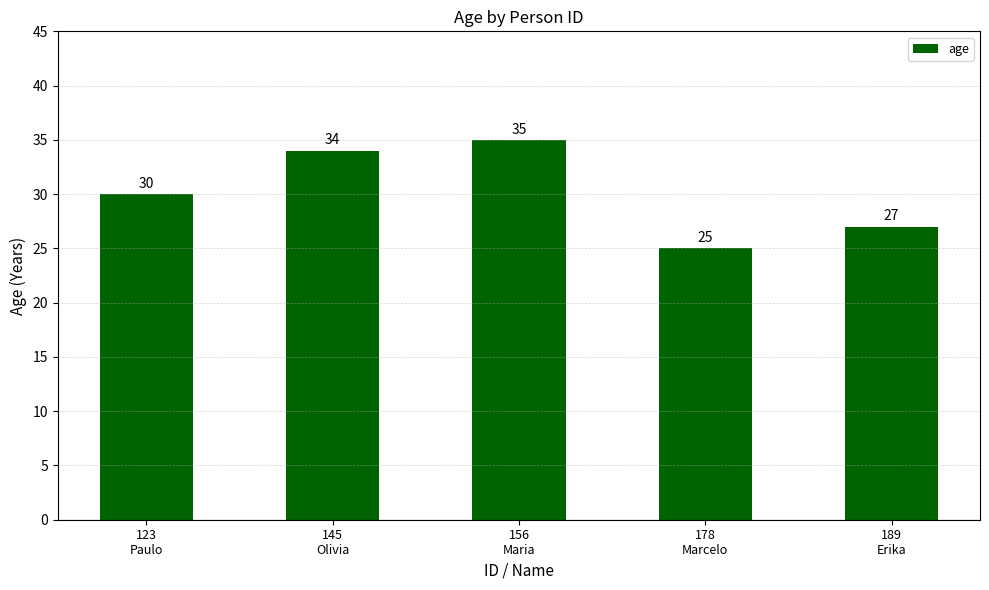

Approximately how many times larger is the value at 156
Maria compared to 123
Paulo?

1.2